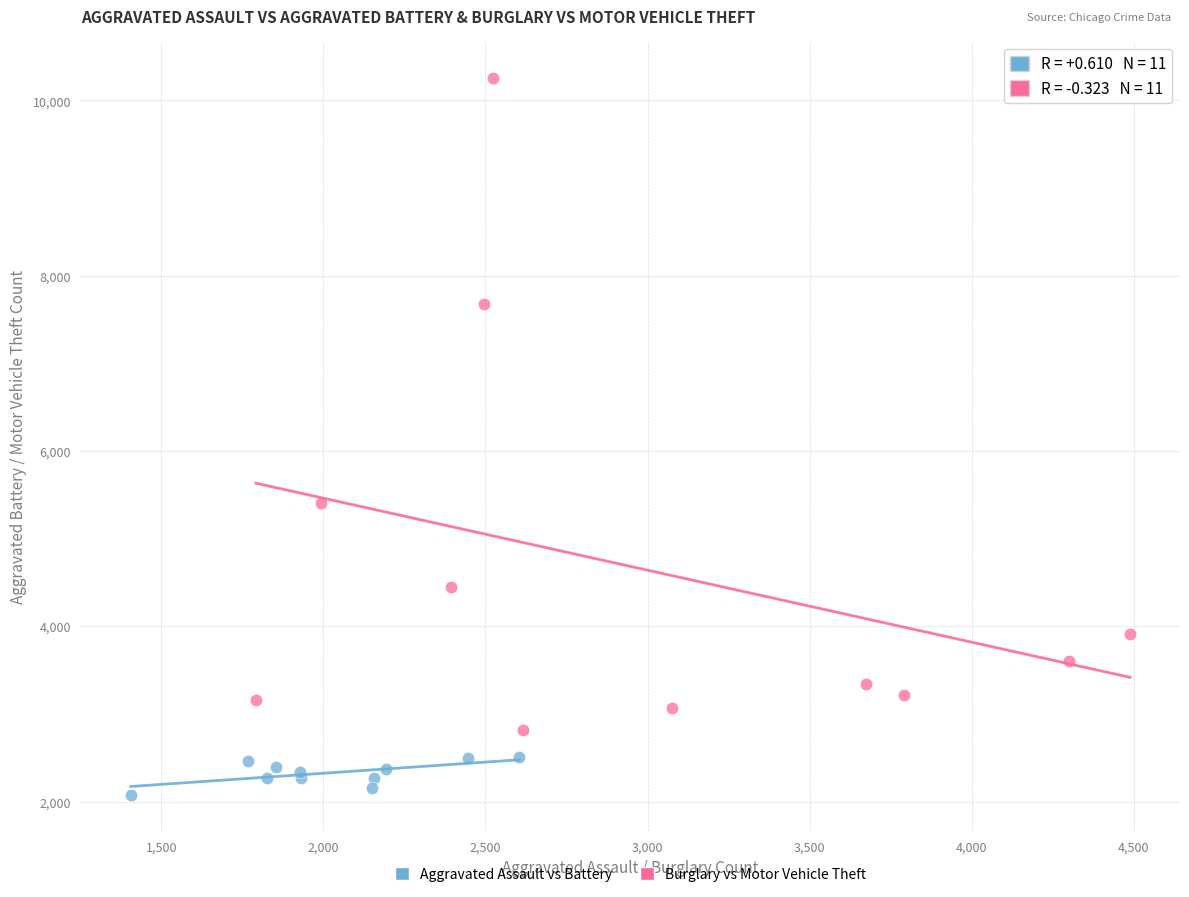

Which series has the widest spread of Y values?

Burglary vs Motor Vehicle Theft